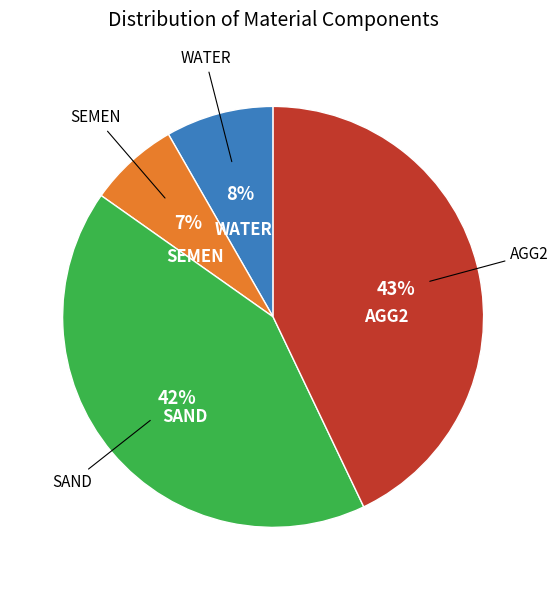

How many segments does this pie chart have?

4